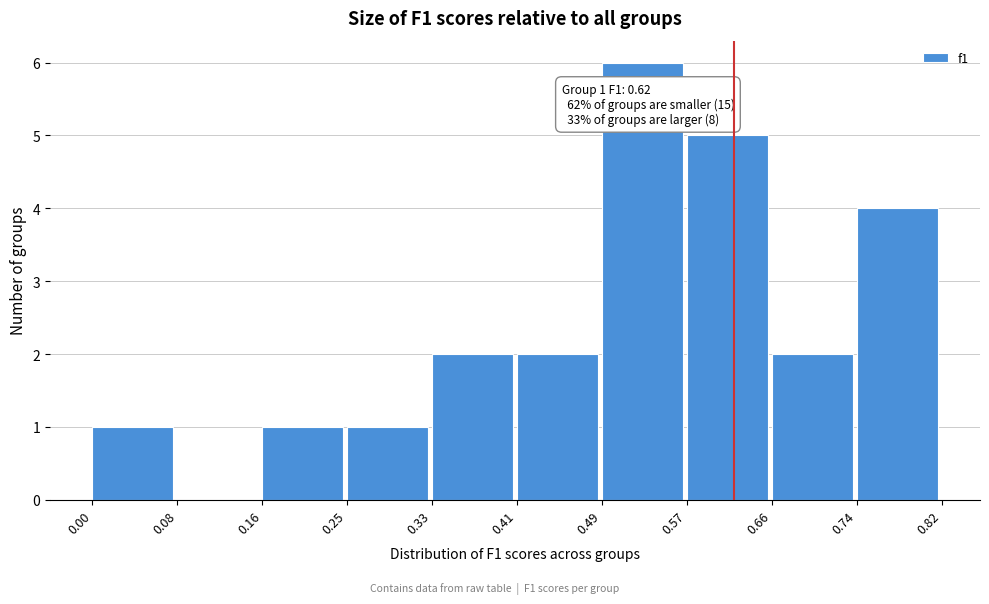

Which range on the x-axis has the tallest bar?

0.49 to 0.57